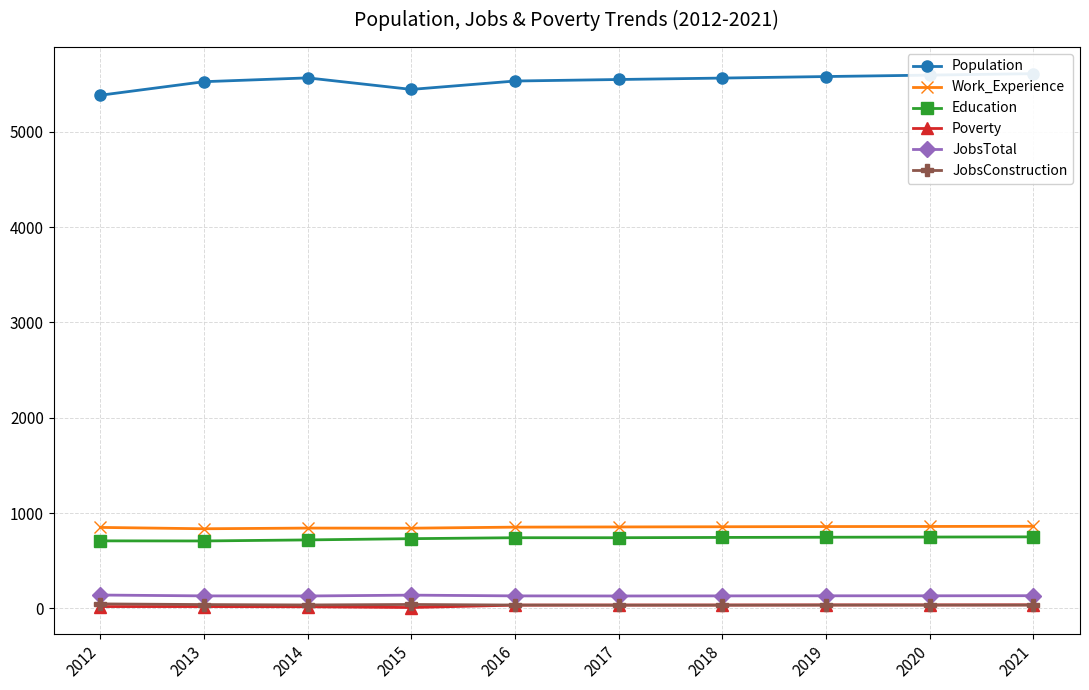

Which category has the highest value across all series?

2021